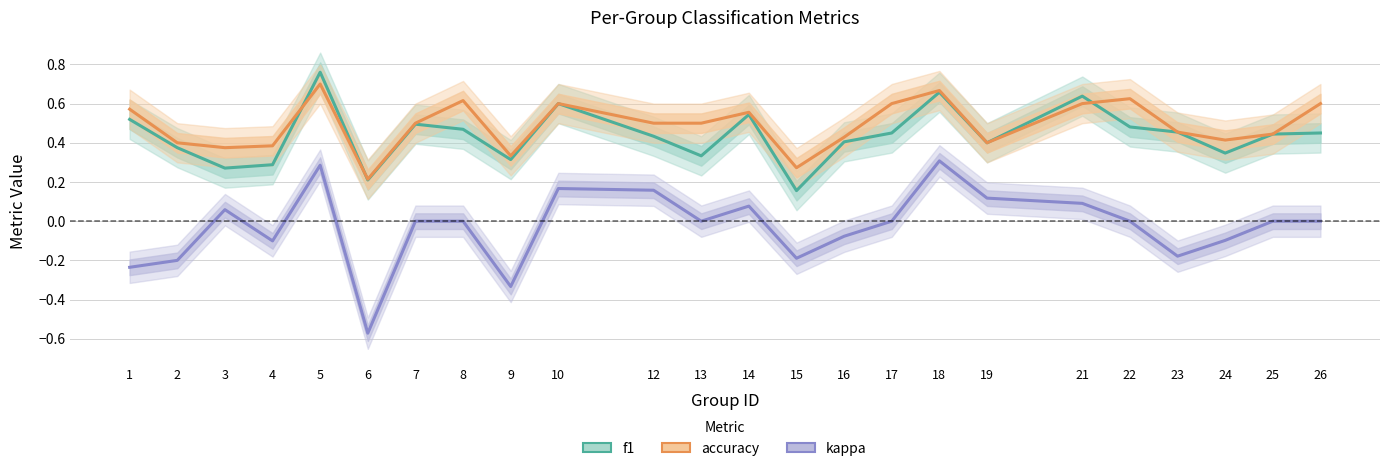

What are all the series names shown in the legend?

f1, accuracy, kappa